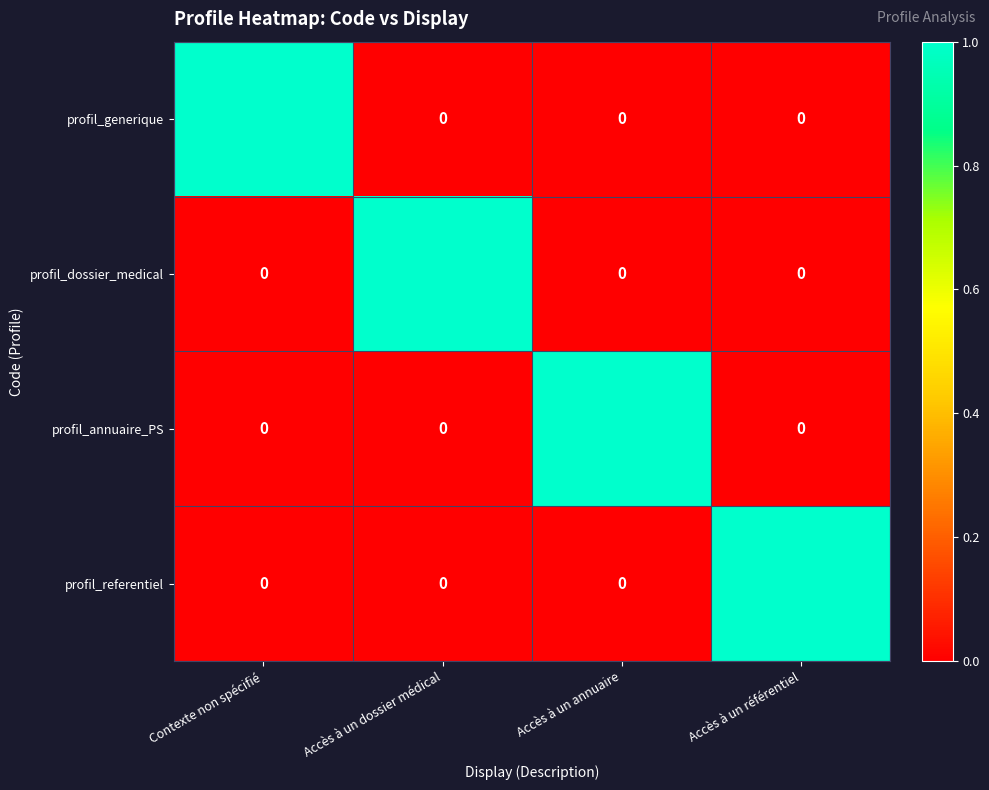

At how many categories does at least one series exceed 0?

4